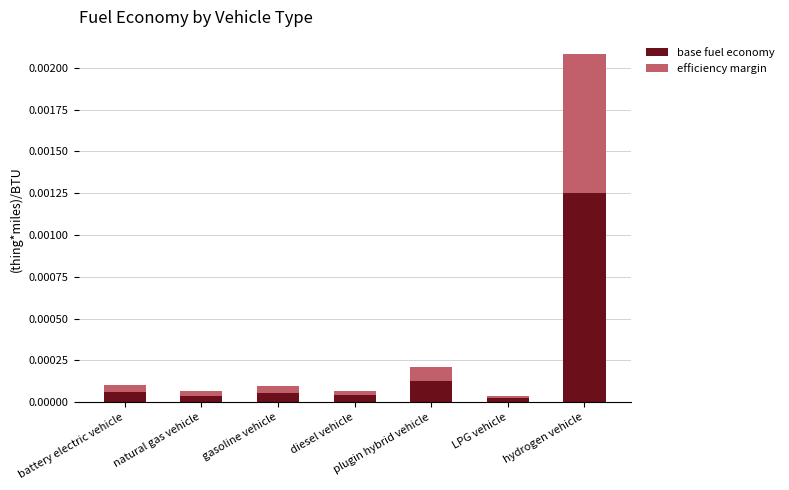

At which category is the sum across all series the highest?

hydrogen vehicle